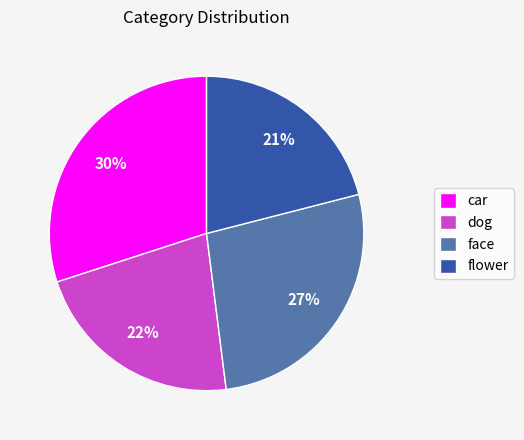

To the nearest percent, what percentage of the pie is face?

27%